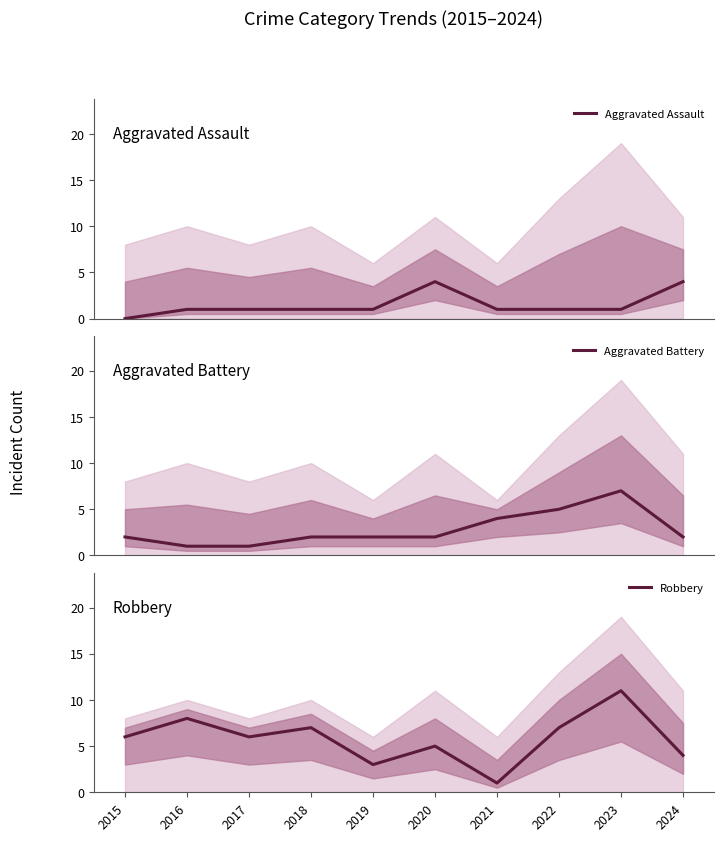

What is the sum of all Robbery values?

58